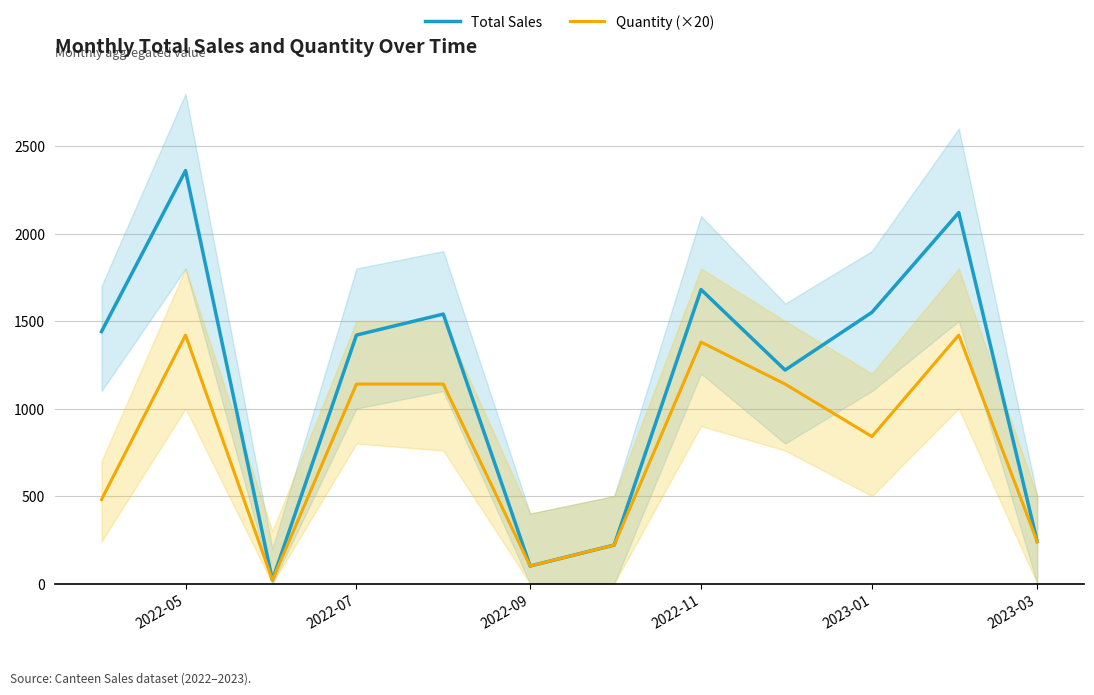

Which series has the largest total across all categories?

Total Sales